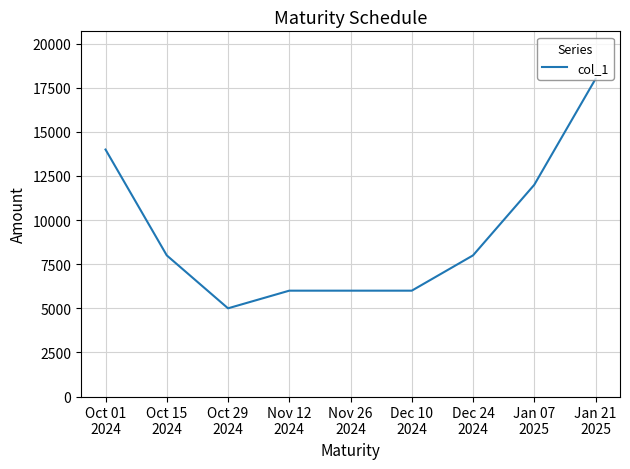

What is the greatest value displayed?

18000